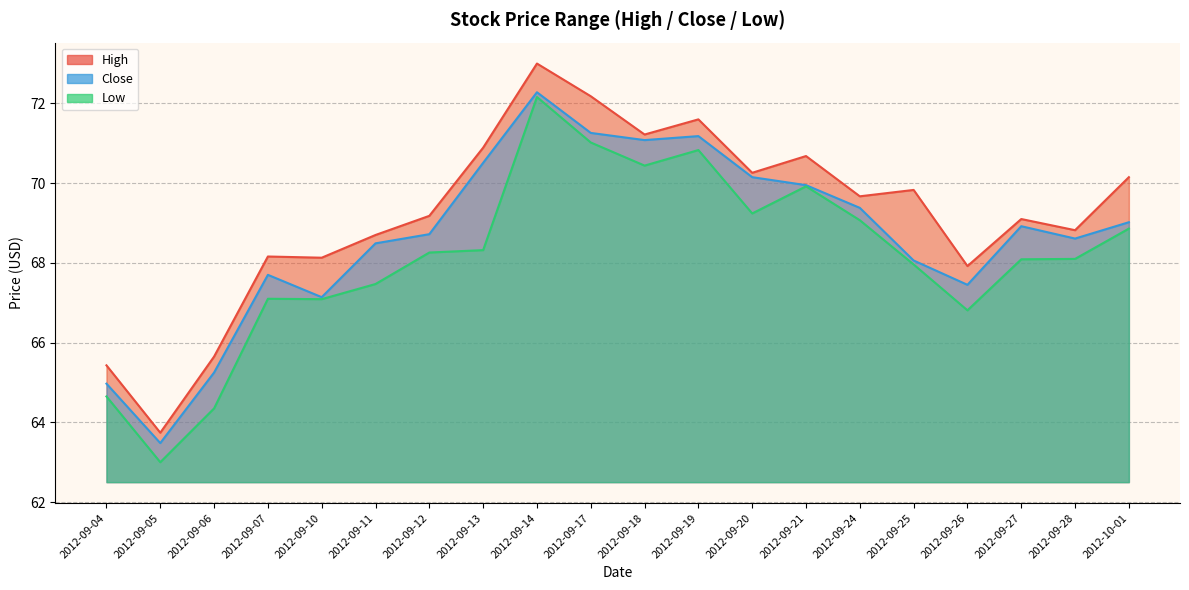

List the labels in order of Close value, smallest first.

2012-09-05, 2012-09-04, 2012-09-06, 2012-09-10, 2012-09-26, 2012-09-07, 2012-09-25, 2012-09-11, 2012-09-28, 2012-09-12, 2012-09-27, 2012-10-01, 2012-09-24, 2012-09-21, 2012-09-20, 2012-09-13, 2012-09-18, 2012-09-19, 2012-09-17, 2012-09-14